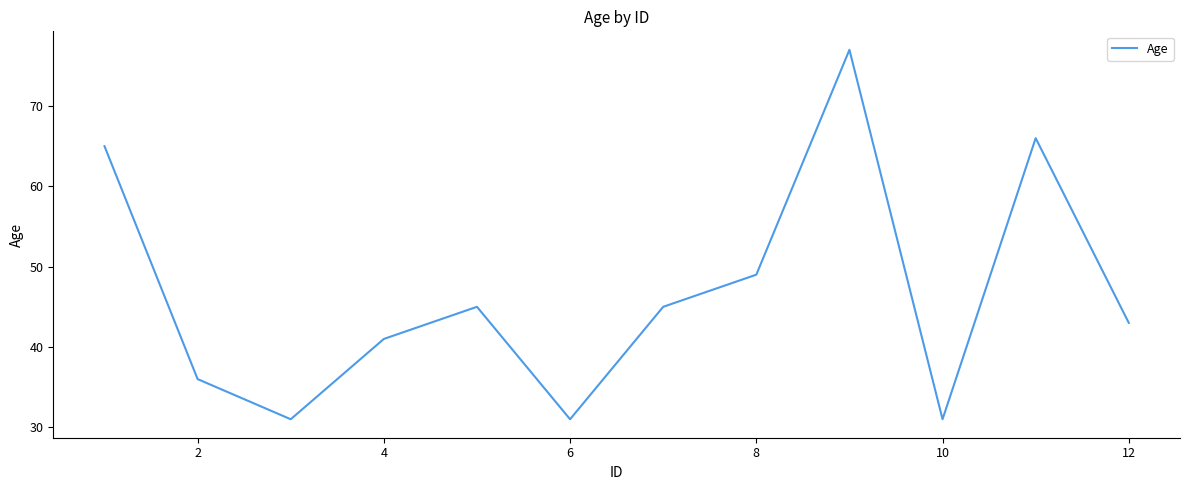

What is the difference between the second highest and minimum values?

35